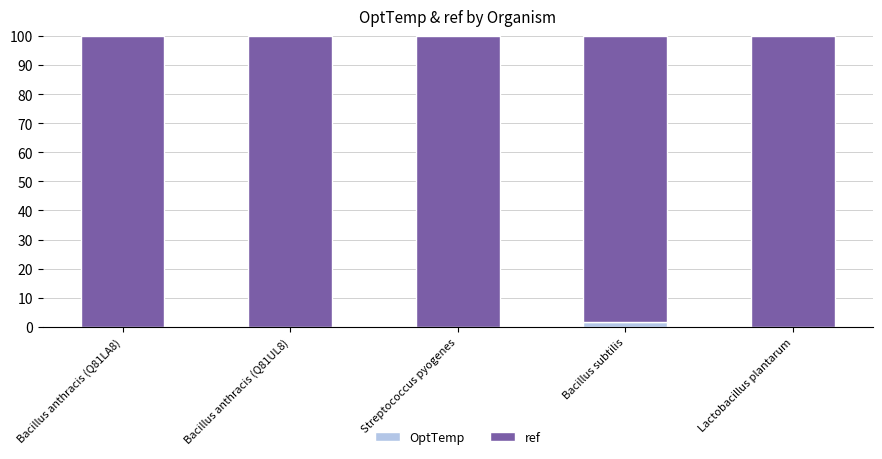

Is it true that OptTemp equals 0.0 at Lactobacillus plantarum?

True